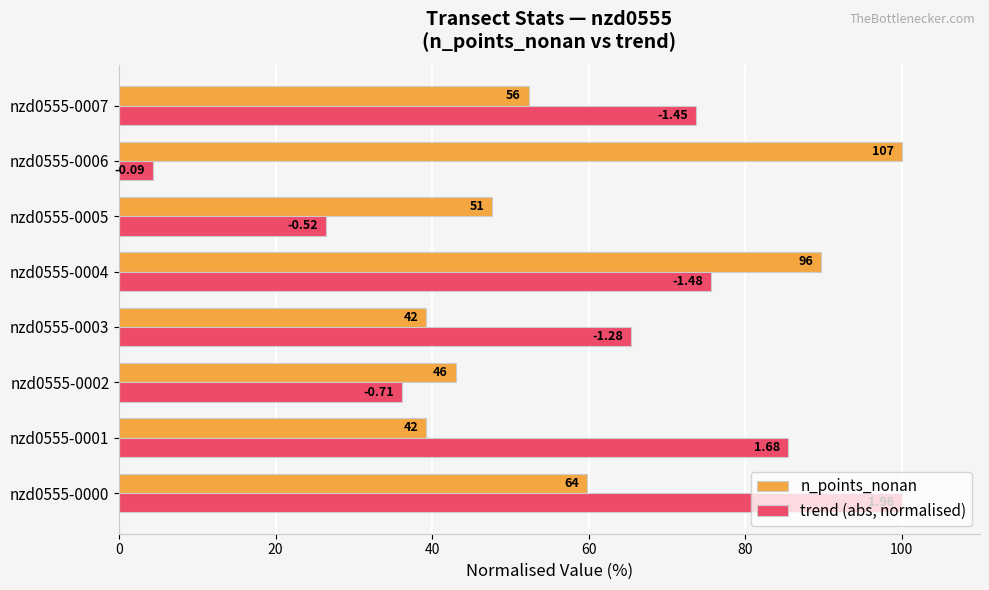

What is the value of the n_points_nonan bar at the 1st from the left?

59.8